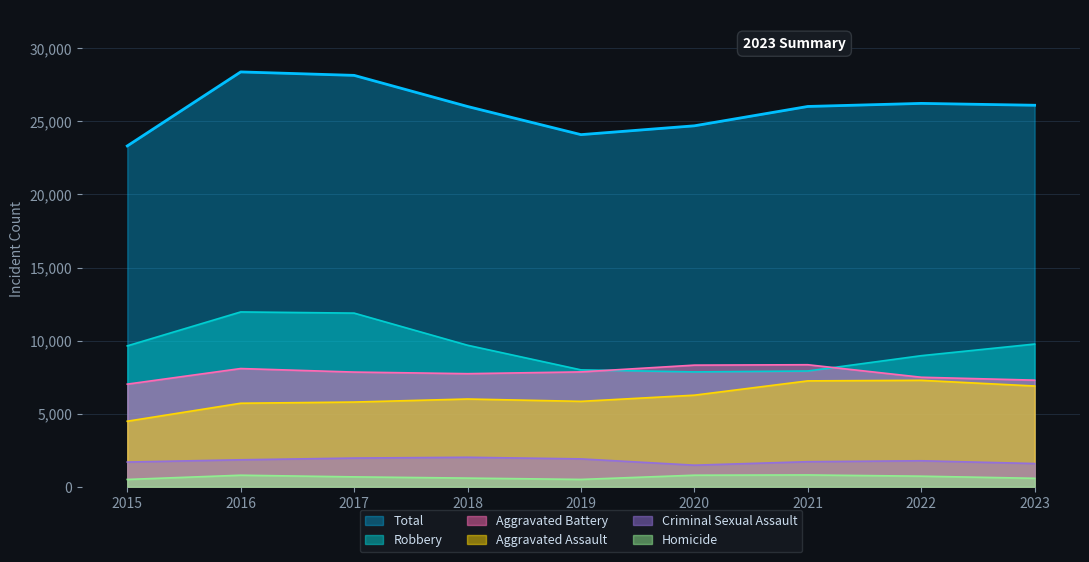

Is the value of Aggravated Assault at 2016 greater than the value of Criminal Sexual Assault at 2016?

Yes